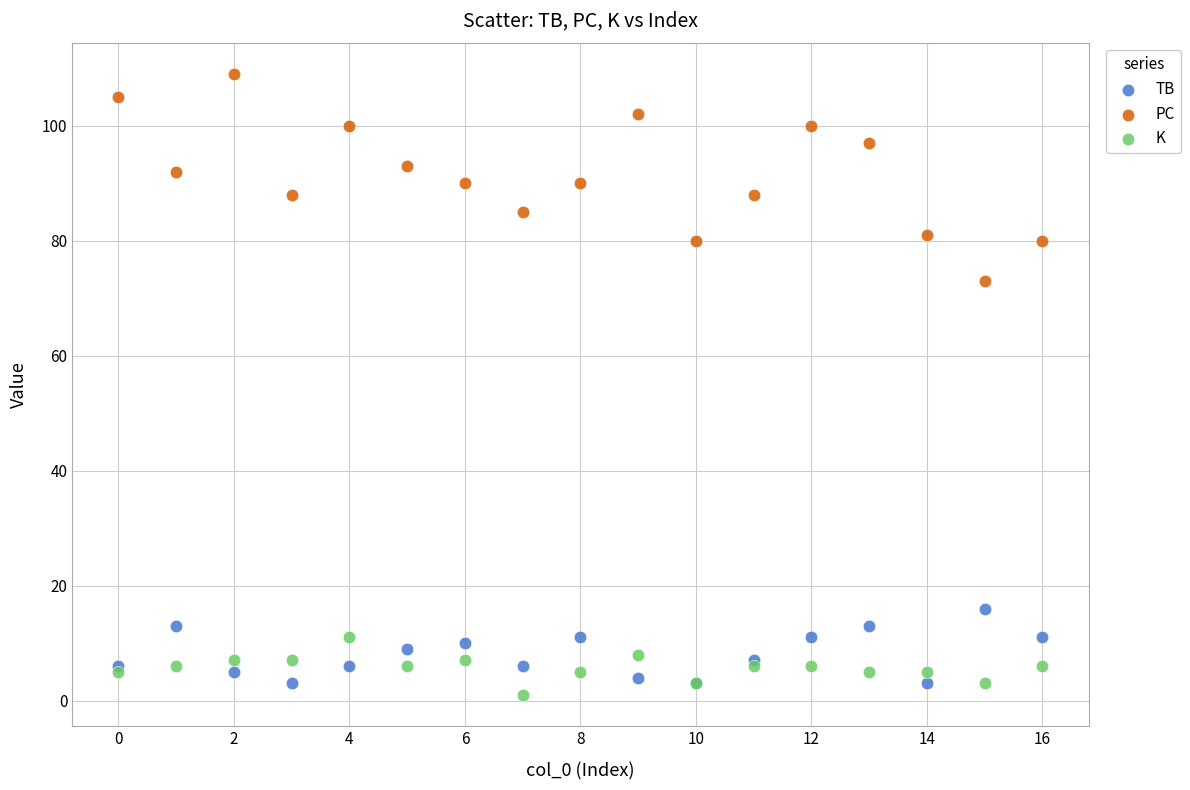

Which series contains the highest Y value?

PC